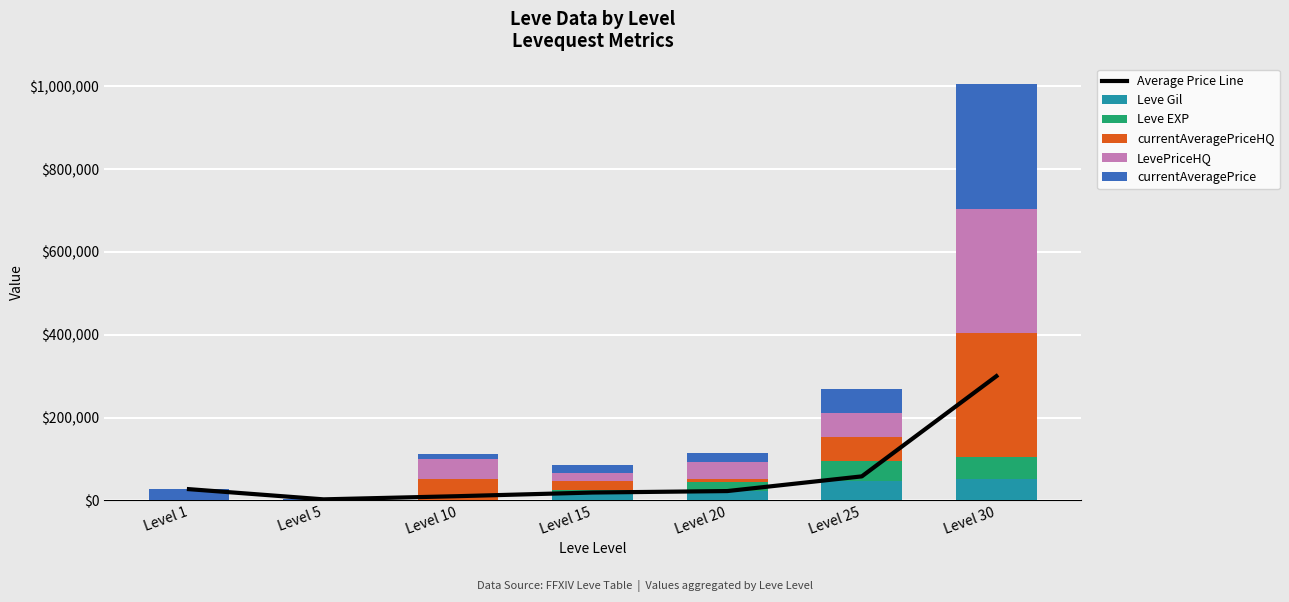

The currentAveragePriceHQ series shows -184190 at Level 5. True or false?

False